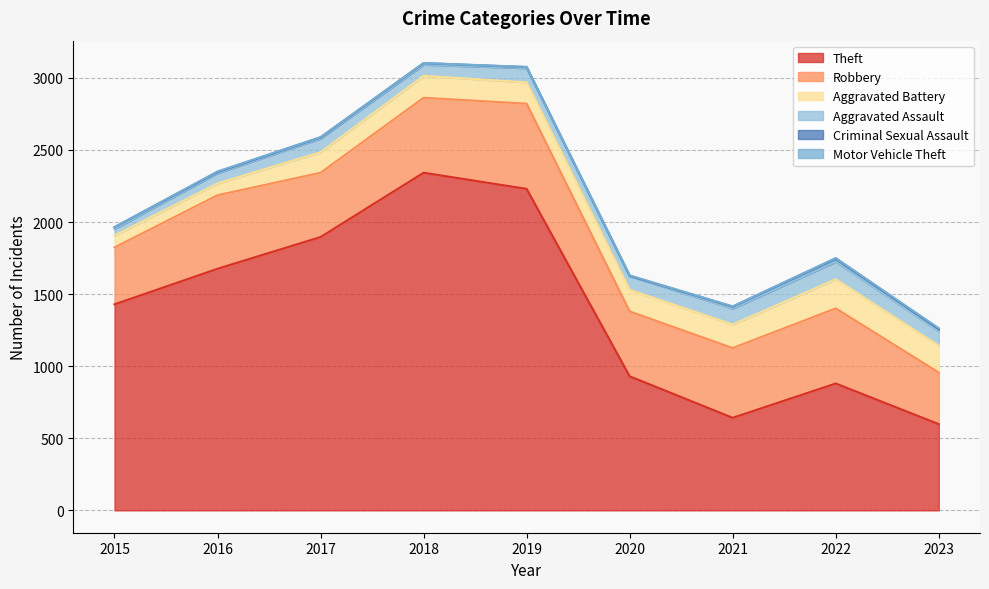

Where is the first local maximum for Theft?

2018